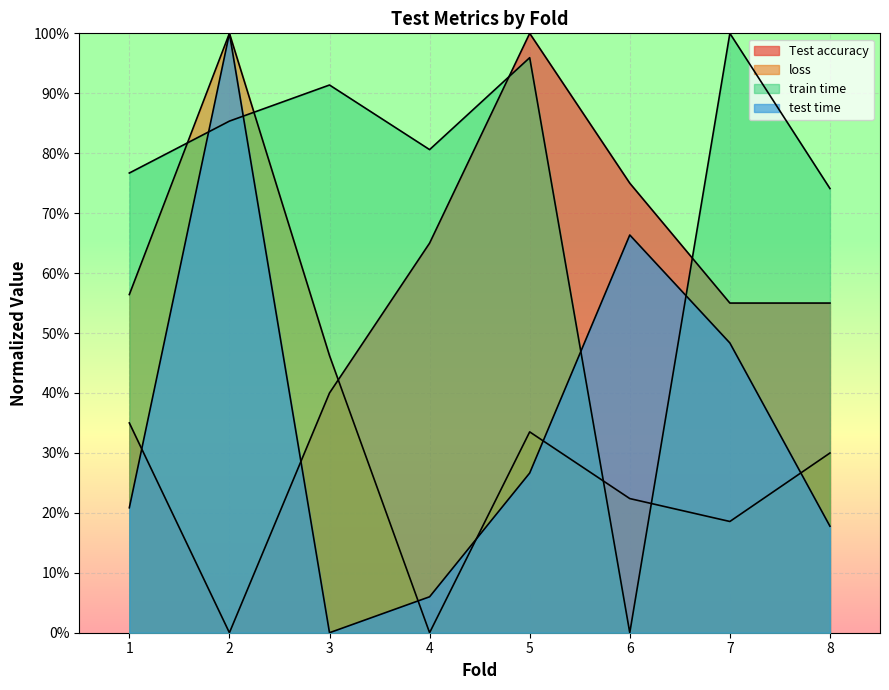

How many lines are shown in the chart?

4